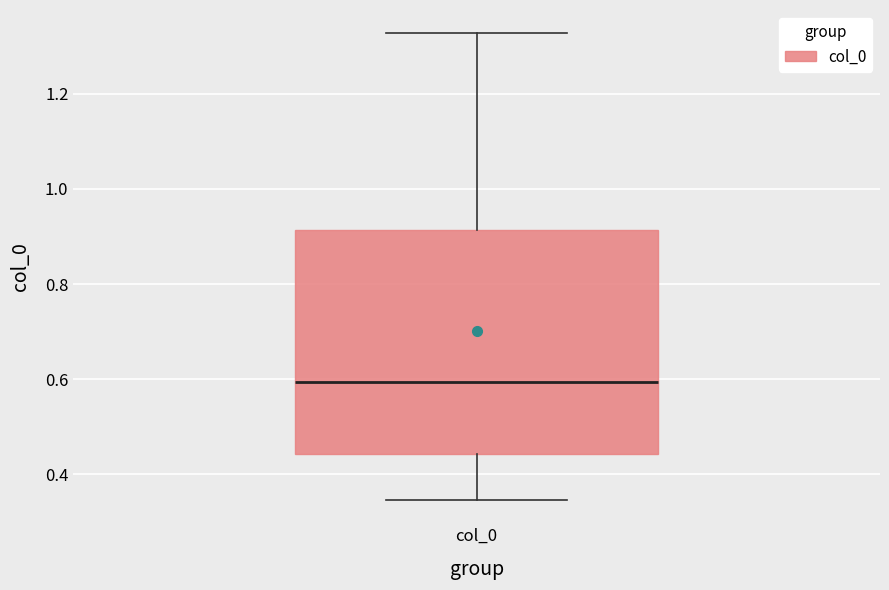

Read this box plot against the y-axis: the position of the median line, the range covered by the box, and the ends of both whiskers. The values are not printed on the chart, so give them approximately, as read against the axis.

median 0.60, box 0.44 to 0.92, whiskers 0.34 to 1.32